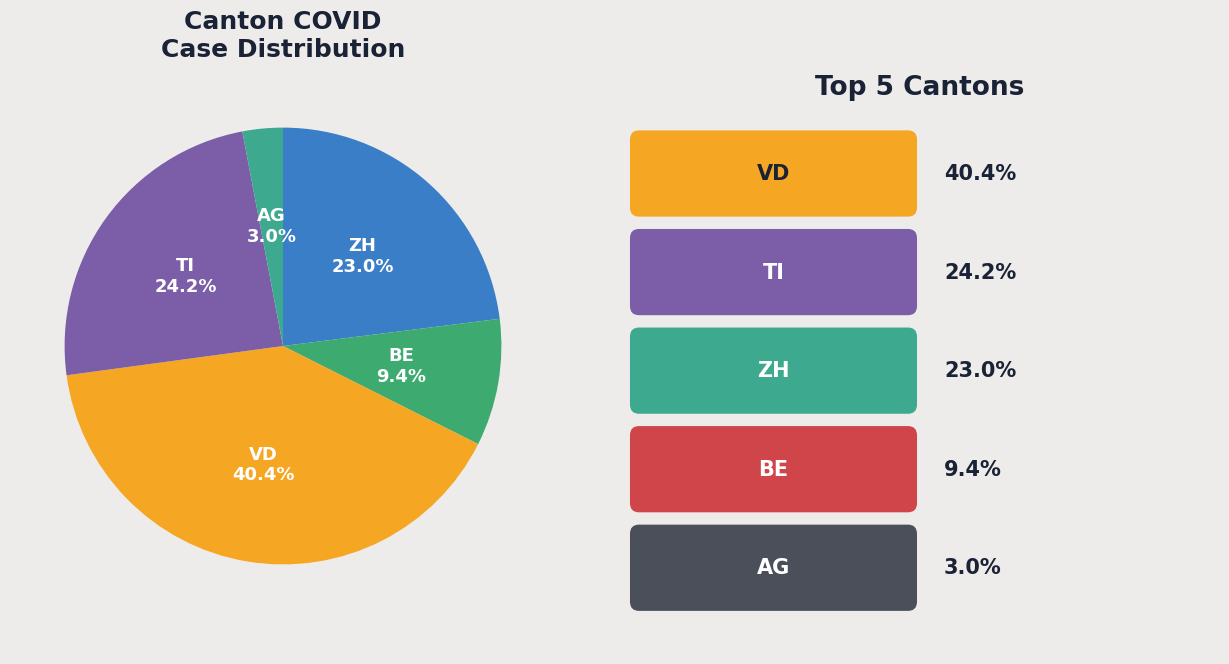

What is the largest slice in the pie chart?

VD